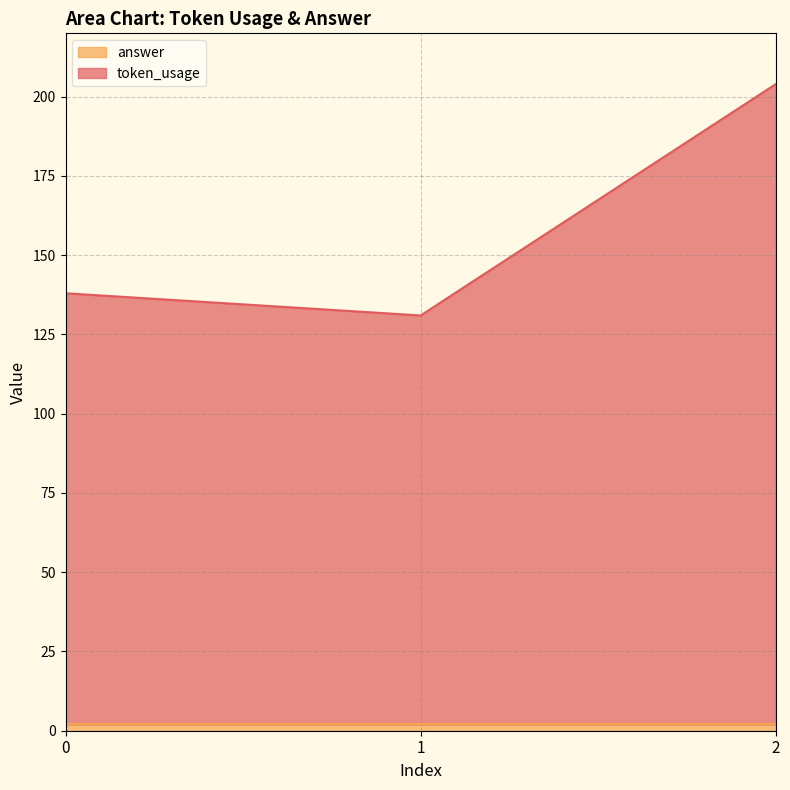

Rank the categories by value from lowest to highest.

1, 0, 2